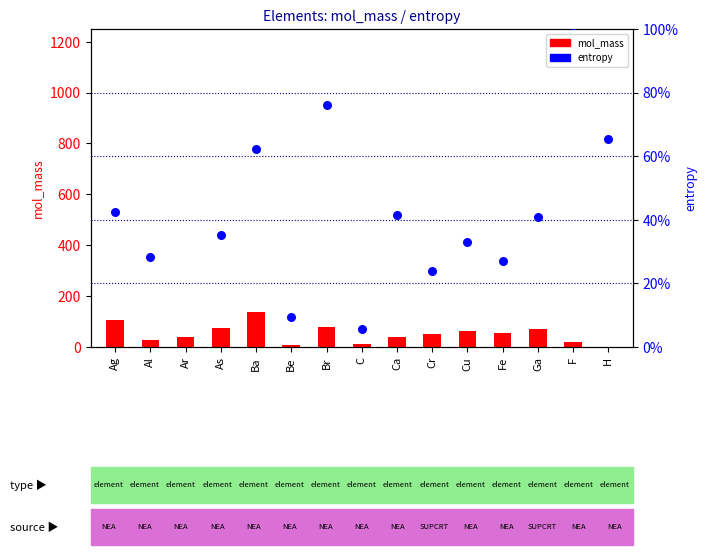

What are all the series names shown in the legend?

mol_mass, entropy